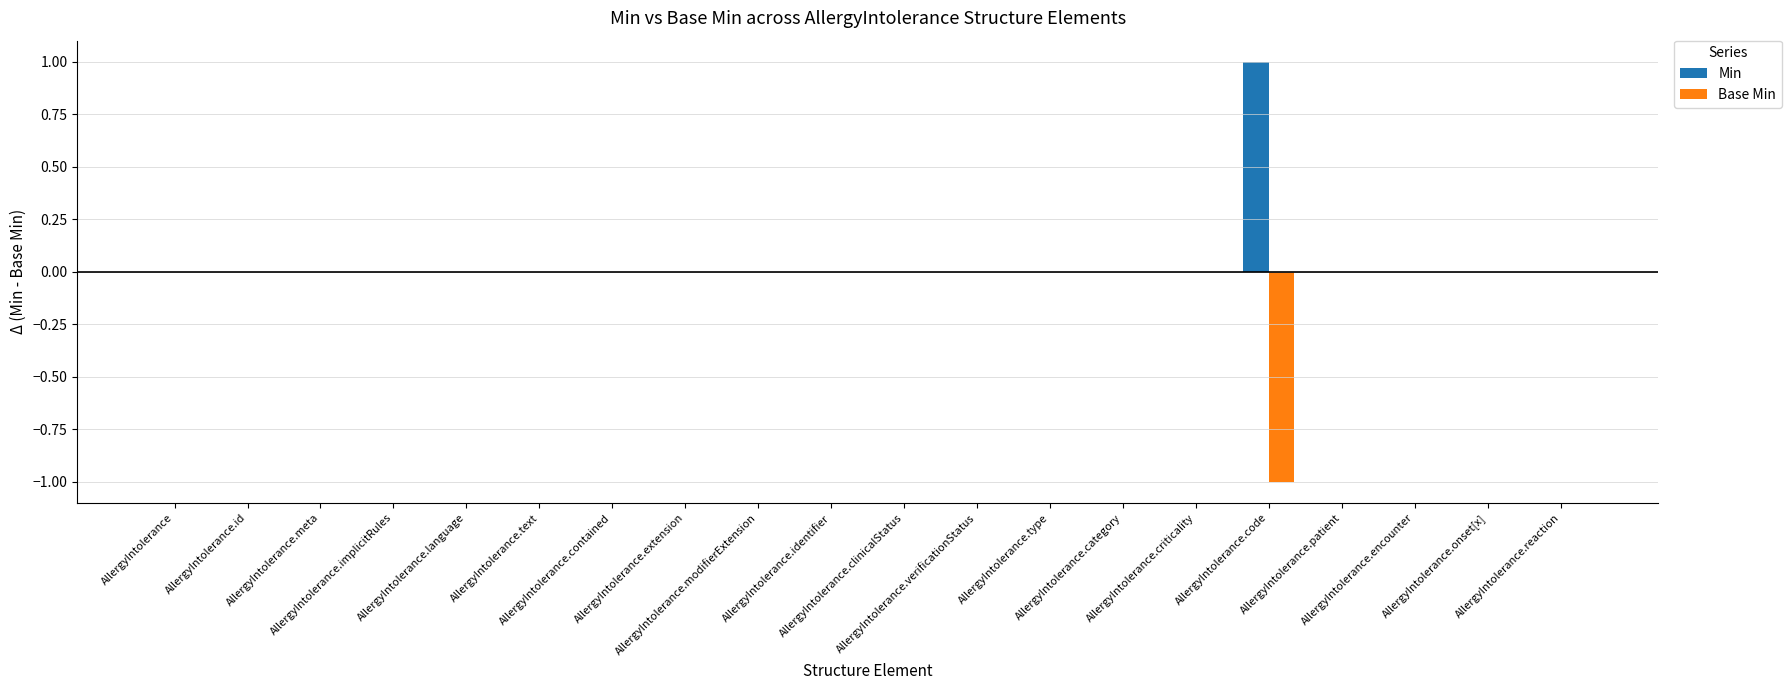

Which series has the largest total across all categories?

Min